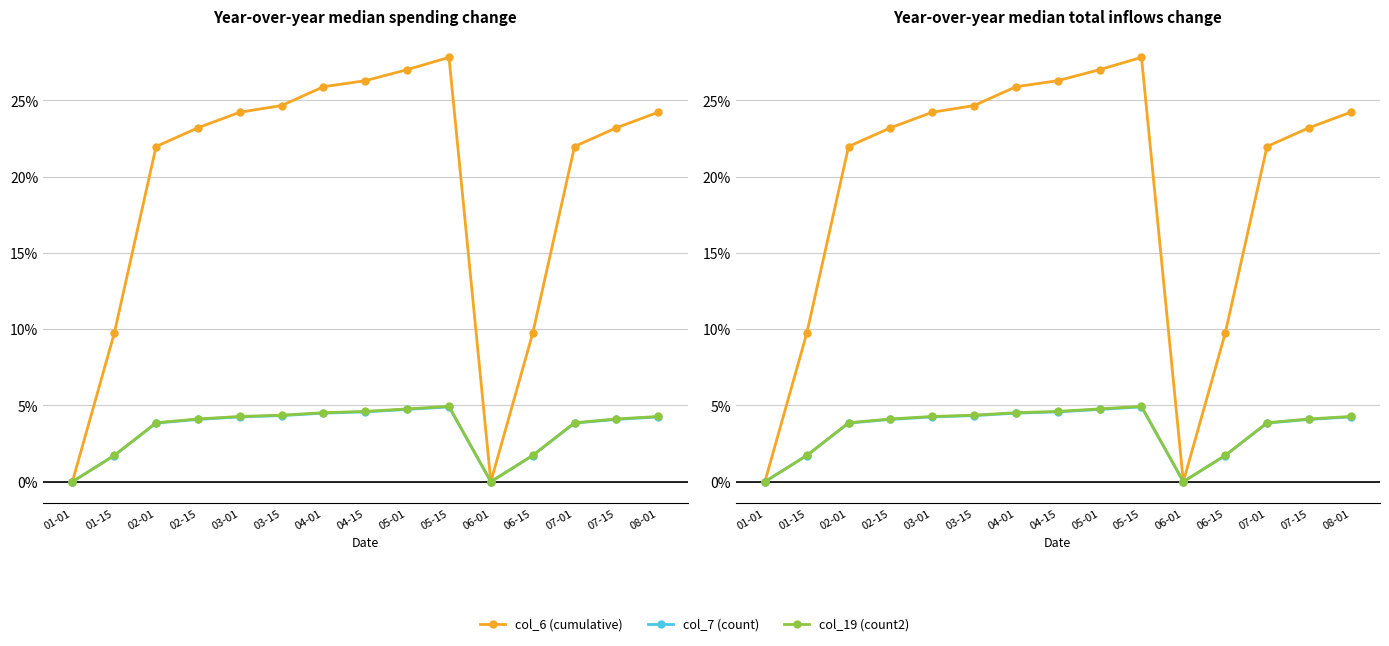

What are all the series names shown in the legend?

col_6 (cumulative), col_7 (count), col_19 (count2)